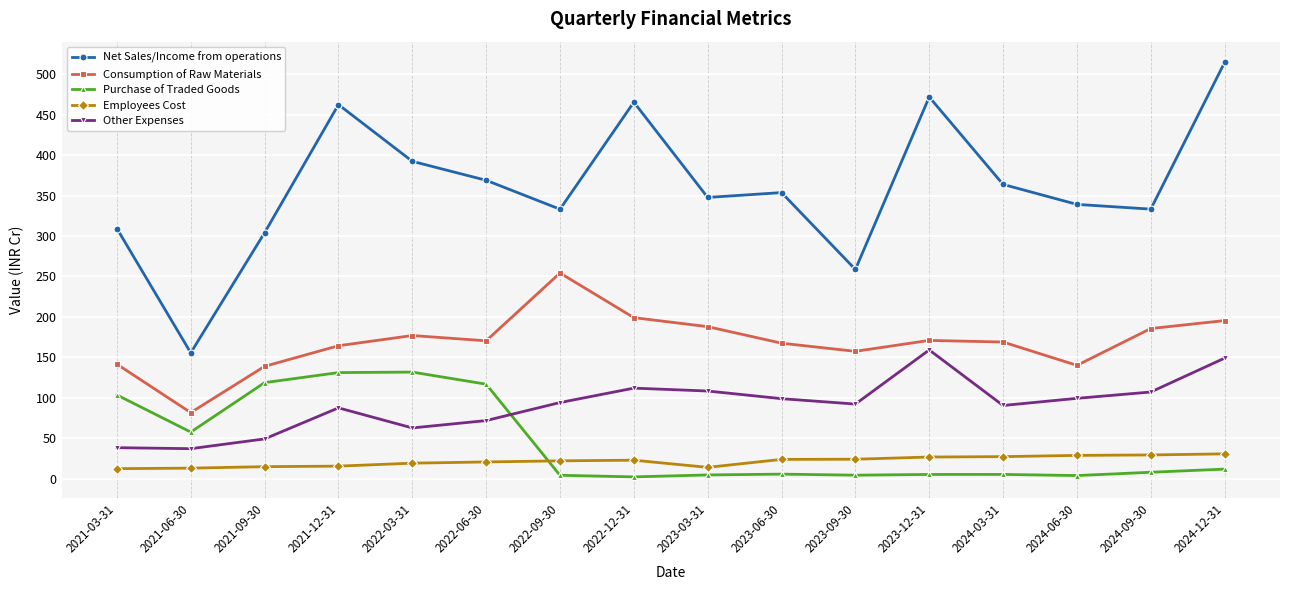

What is the lowest value of the Net Sales/Income from operations series?

155.5